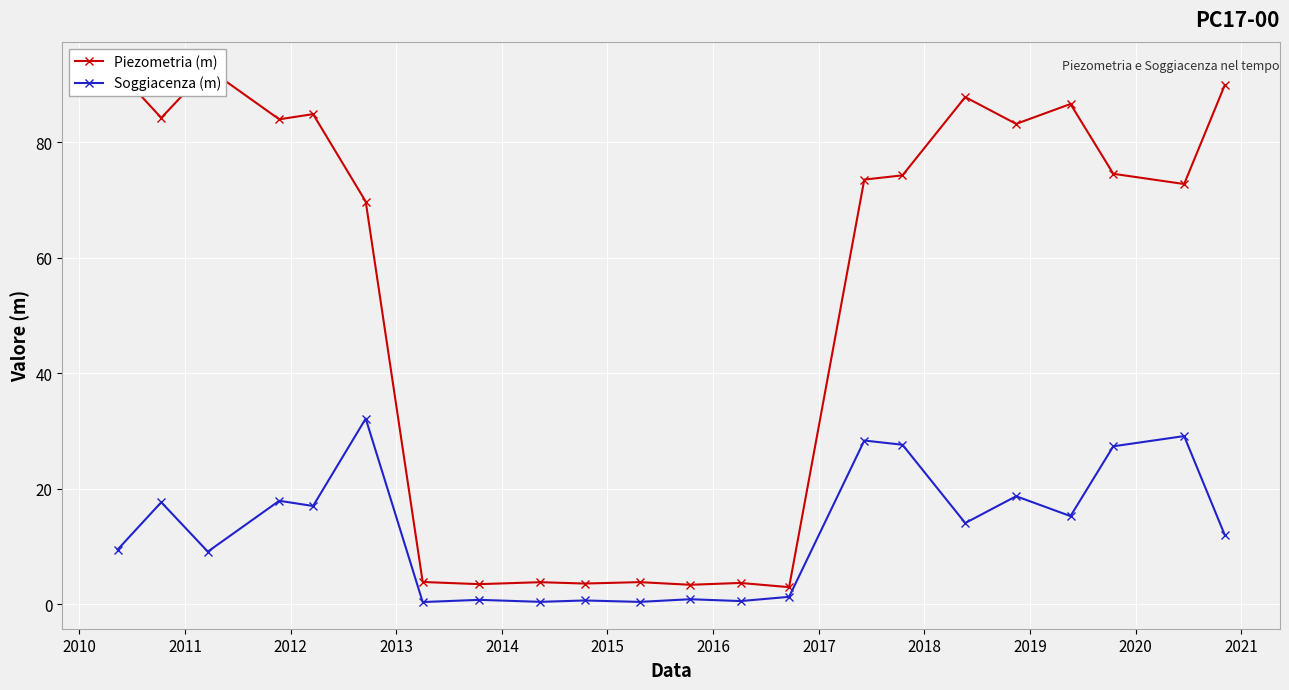

True or false: Soggiacenza (m) has more than 2 interior local peaks.

True